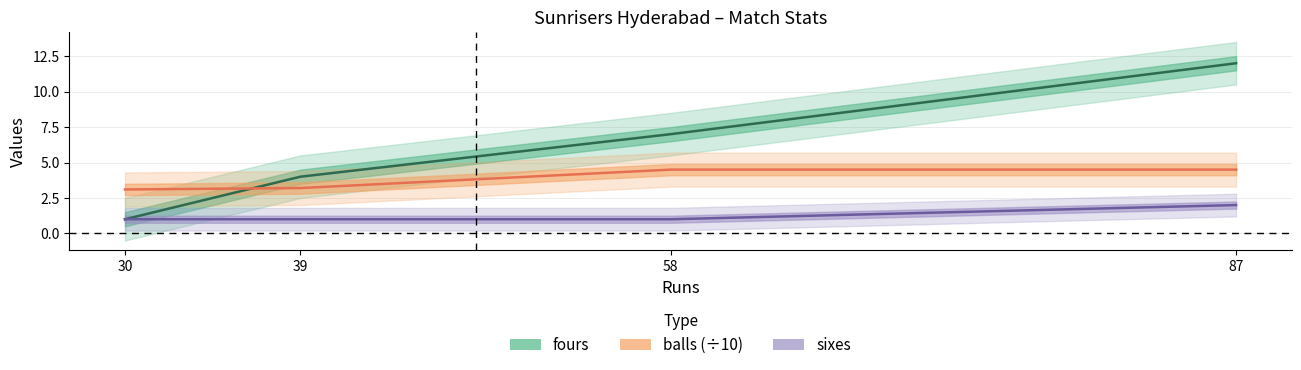

What is the difference between the fours values at 39 and 87?

8.0